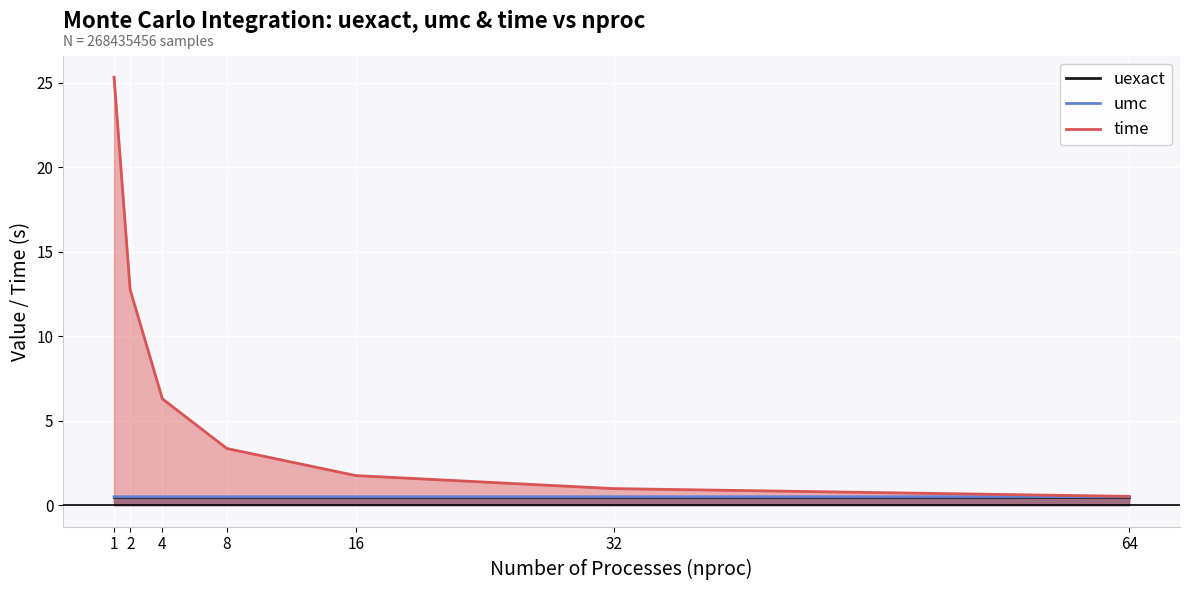

What is the sum of all time values?

51.0